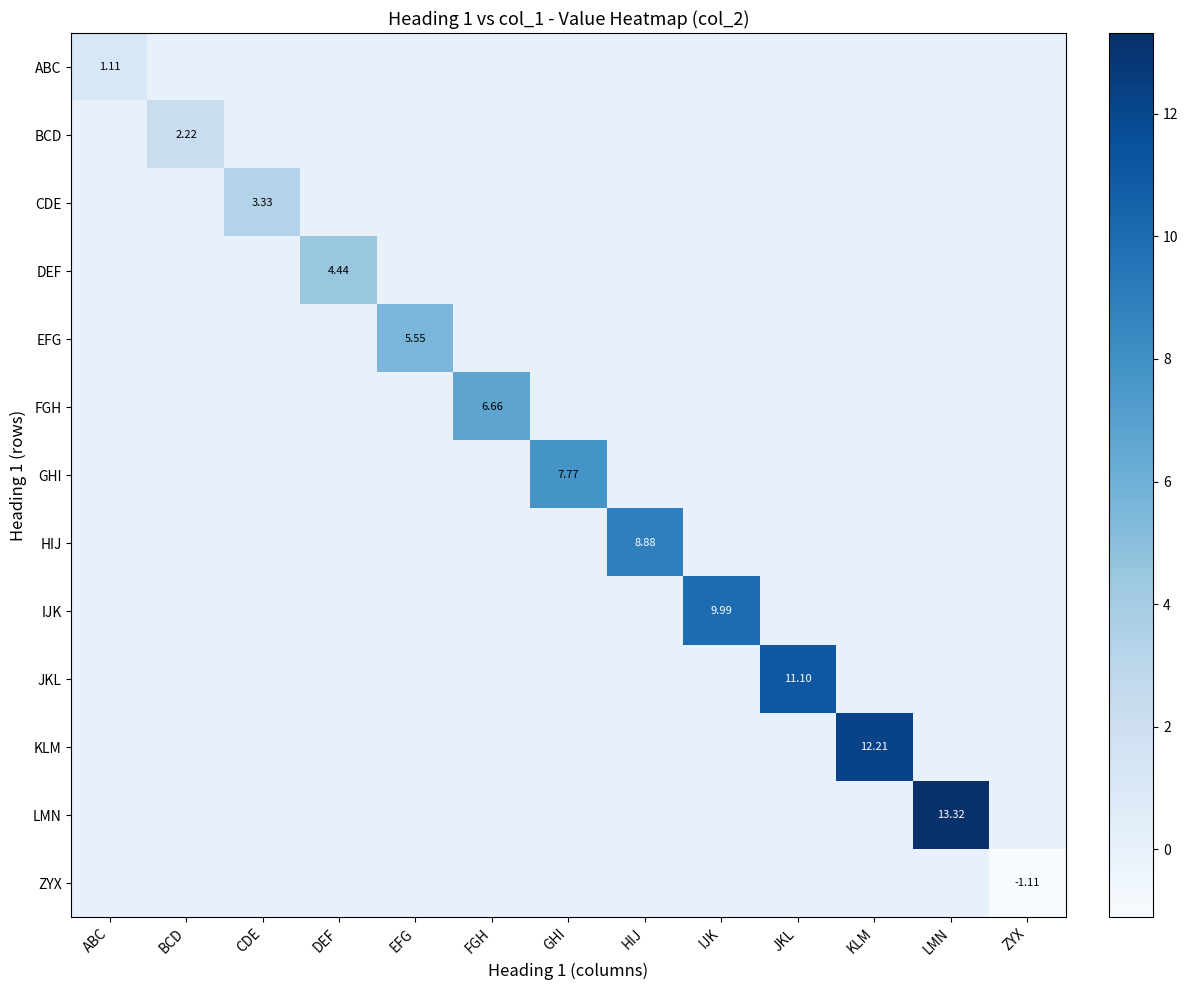

Is the value of HIJ at DEF greater than the value of KLM at LMN?

No